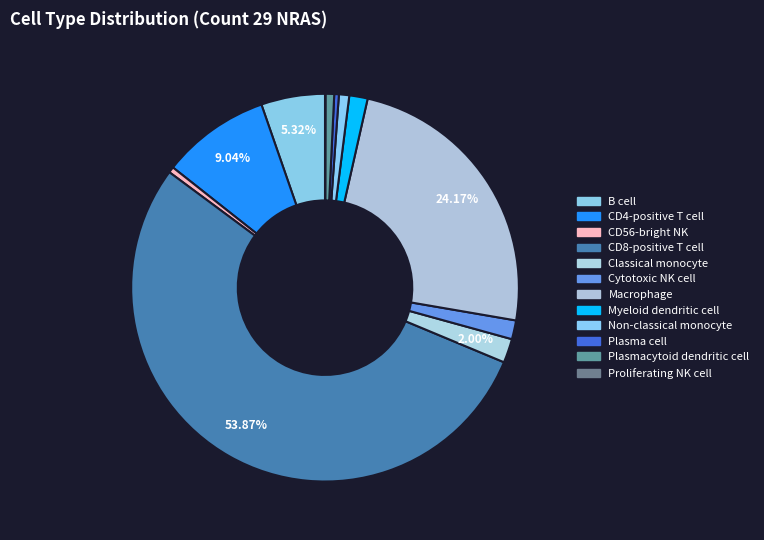

Count the number of slices in the pie.

12